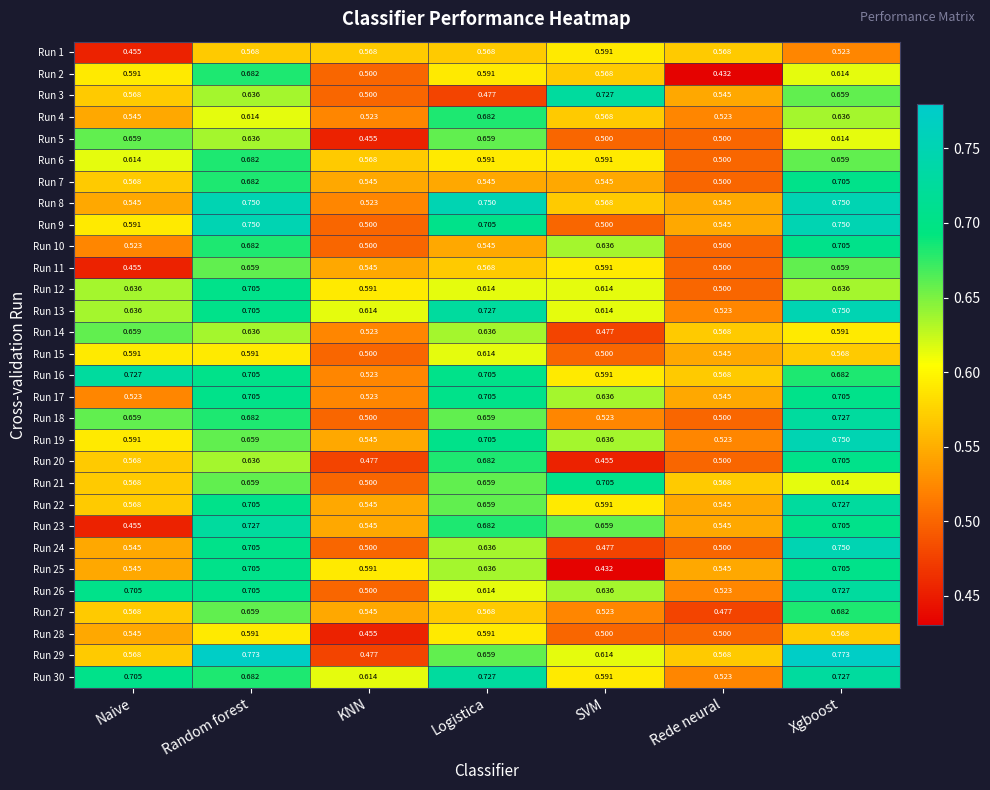

Which category has the lowest value in the Run 24 series?

SVM